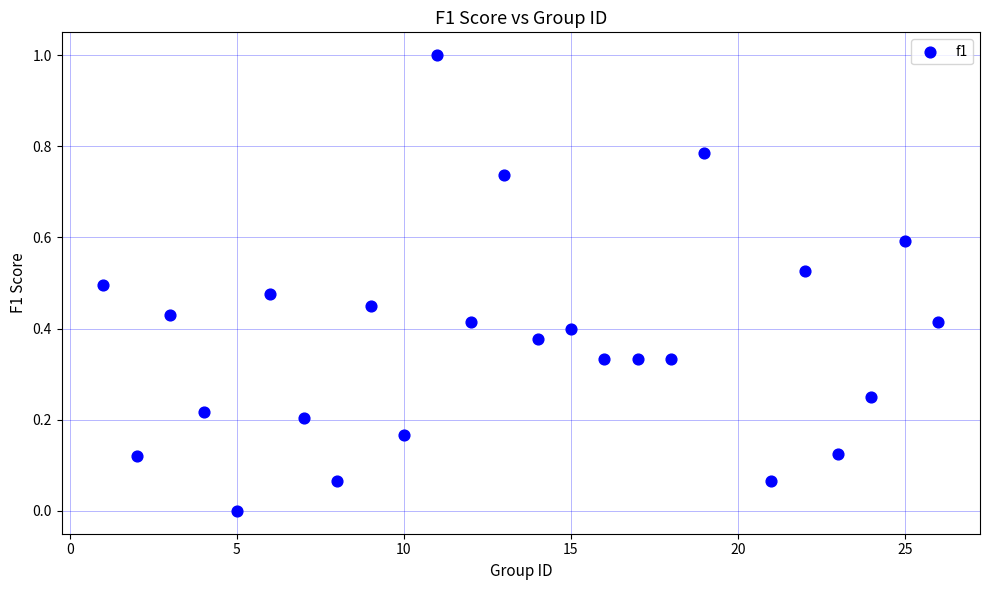

What is the range of X values (max minus min)?

25.0